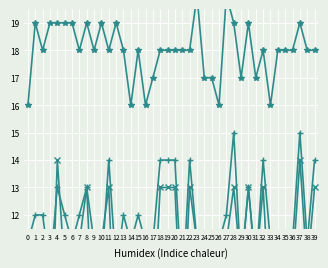

At how many categories does at least one series exceed 18?

13